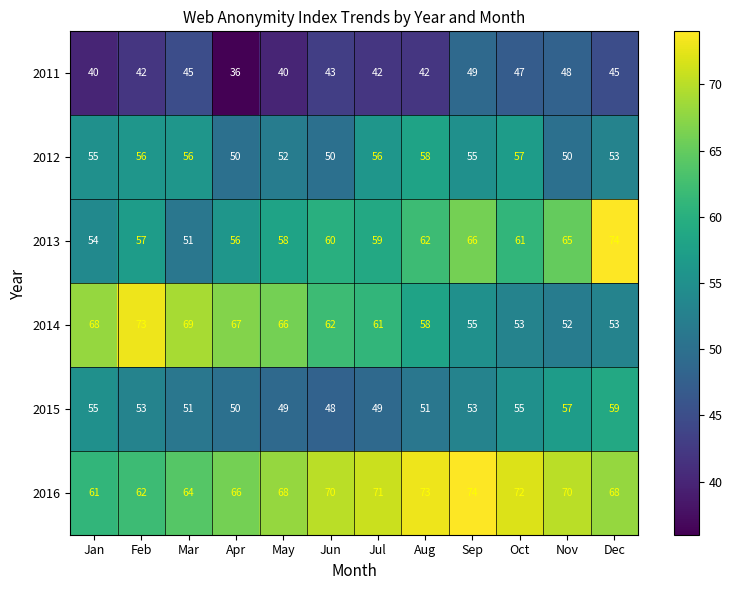

At Nov, list the series in order from smallest to largest.

2011, 2012, 2014, 2015, 2013, 2016